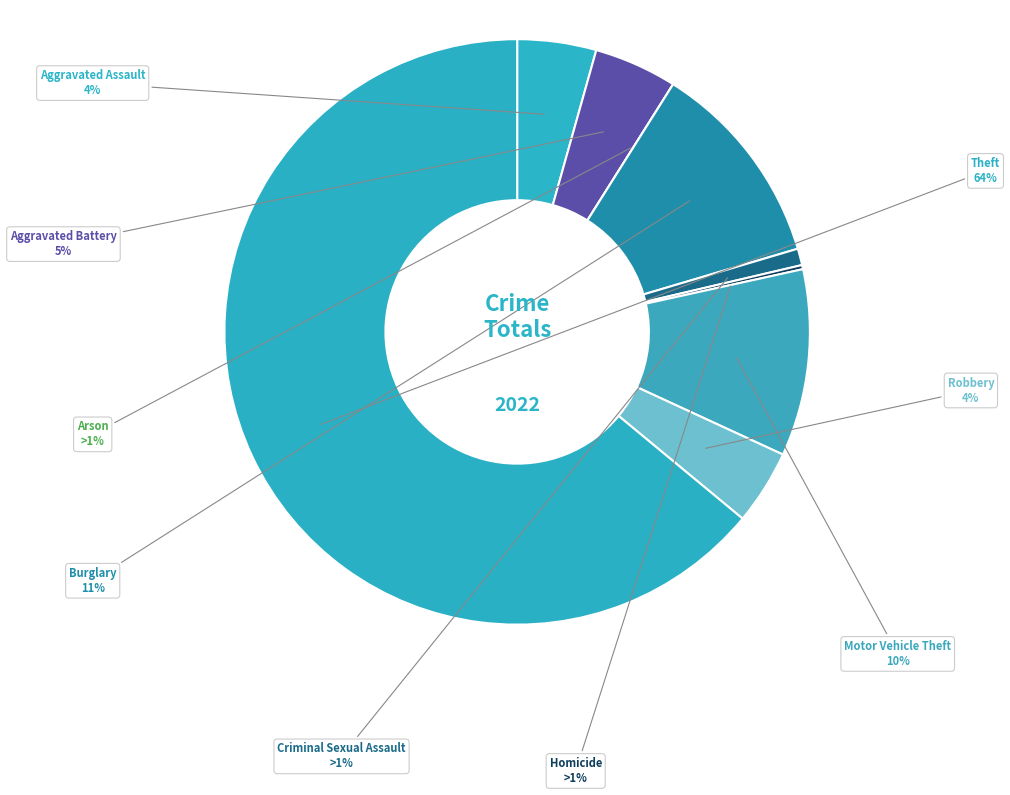

What percentage do Homicide and Criminal Sexual Assault together represent?

1.1%